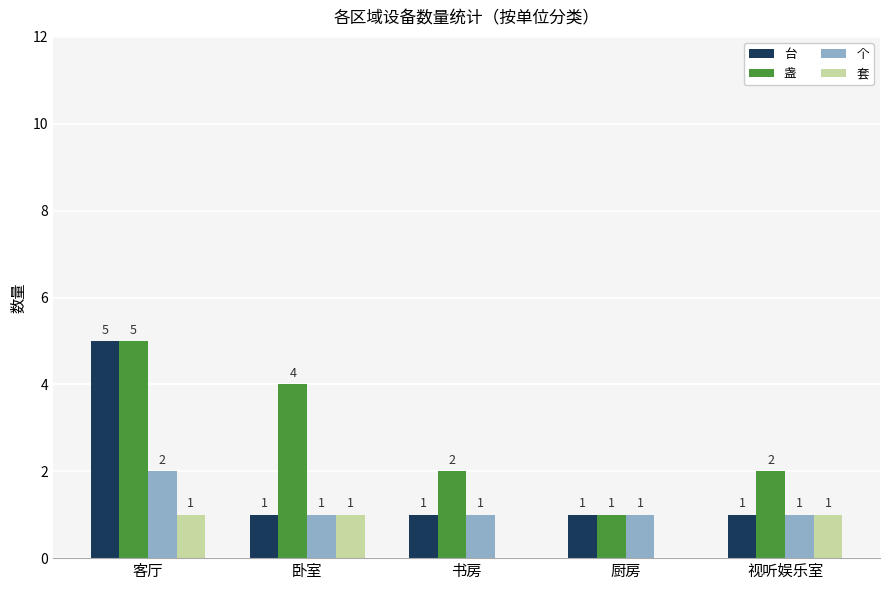

Reading left to right, what are all the values shown in this chart?

台: 客厅=5	卧室=1	书房=1	厨房=1	视听娱乐室=1
盏: 客厅=5	卧室=4	书房=2	厨房=1	视听娱乐室=2
个: 客厅=2	卧室=1	书房=1	厨房=1	视听娱乐室=1
套: 客厅=1	卧室=1	书房=0	厨房=0	视听娱乐室=1